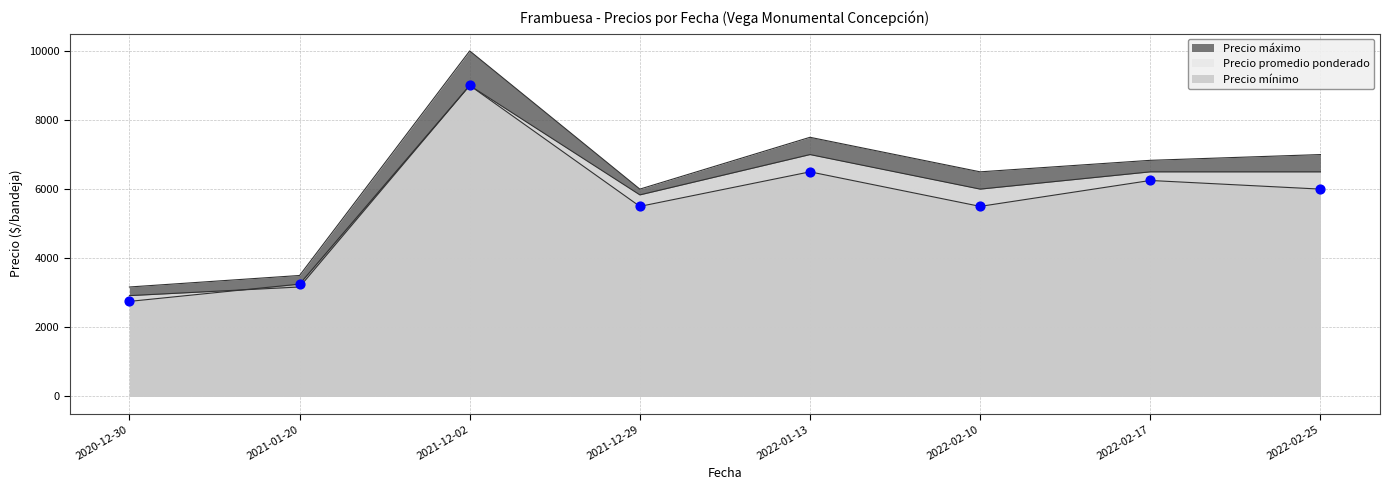

Which series has the largest Y range (max minus min)?

Precio máximo